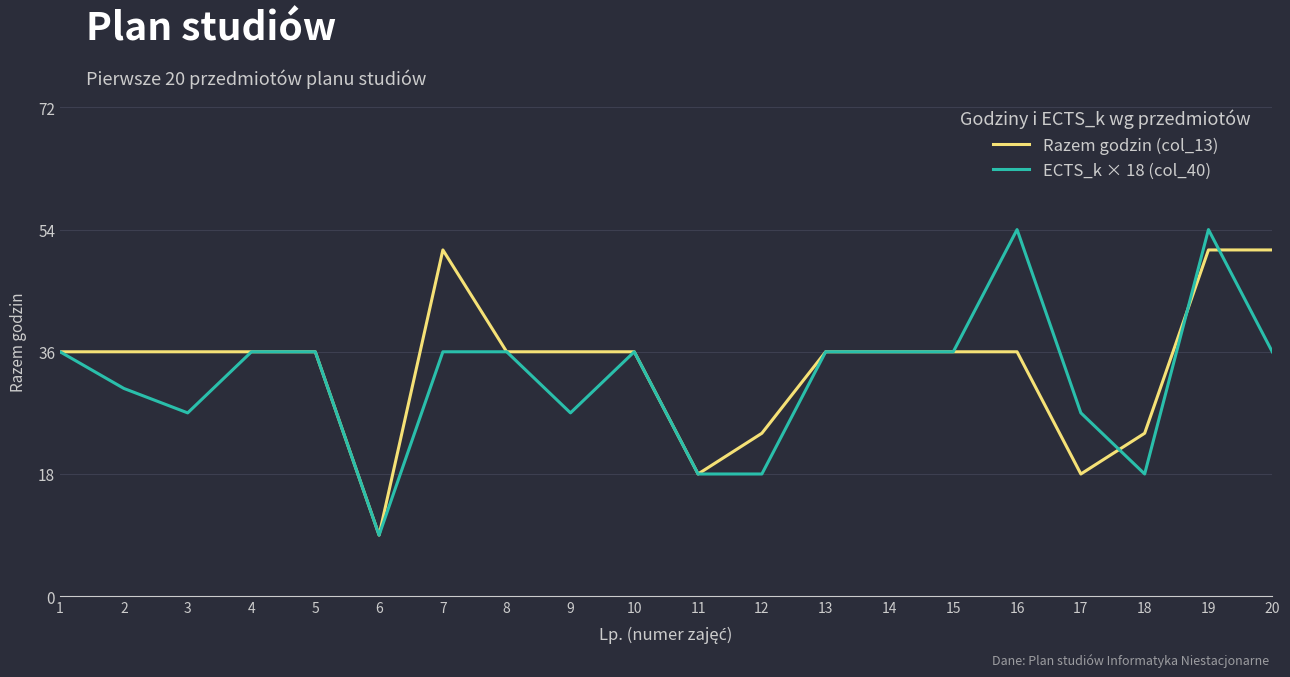

The Razem godzin (col_13) series shows 57.9 at 1. True or false?

False